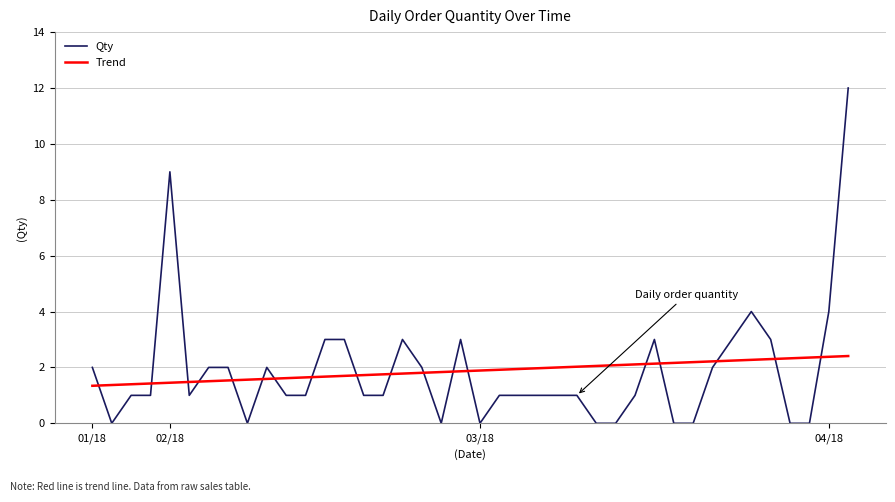

What is the highest value of the Trend series?

2.4